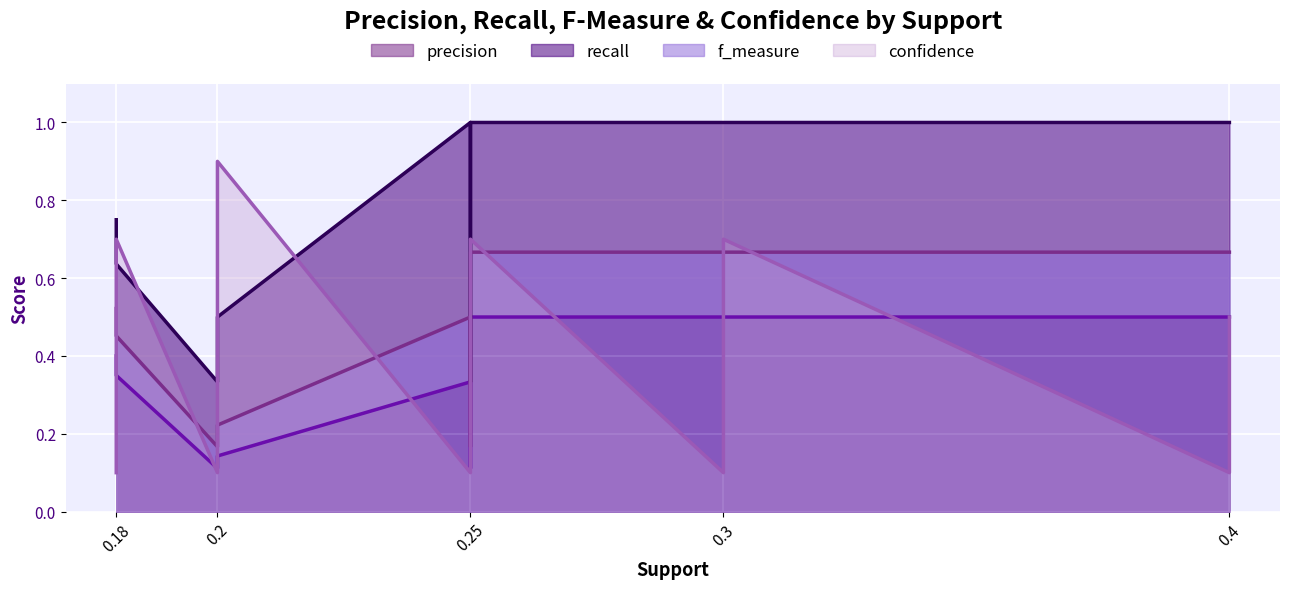

True or false: precision has more than 0 points higher than both neighbors.

True